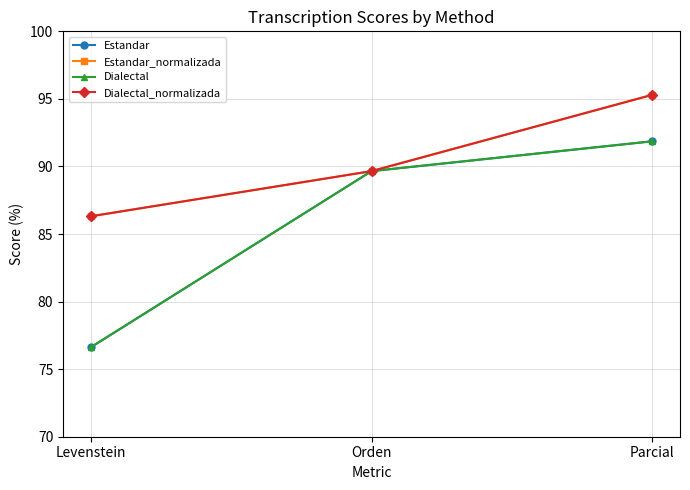

The value of Estandar at Orden is 34.2. True or false?

False